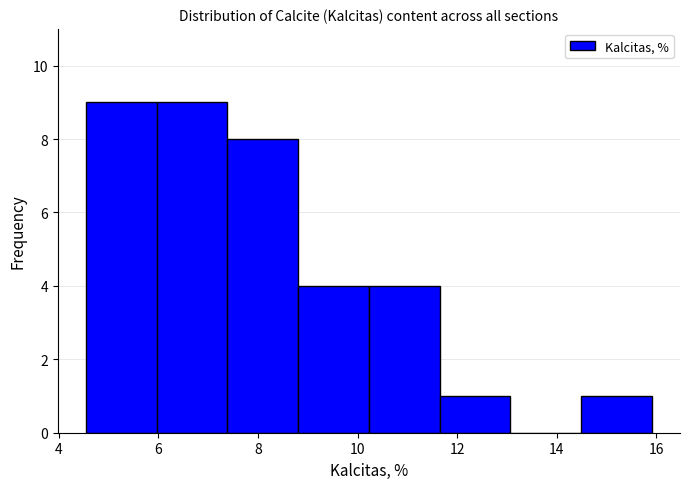

How tall is the bar that spans 6.0 to 7.4 on the x-axis? Neither the bar edges nor the heights are printed on the chart, so give them approximately, as read against the axes.

9